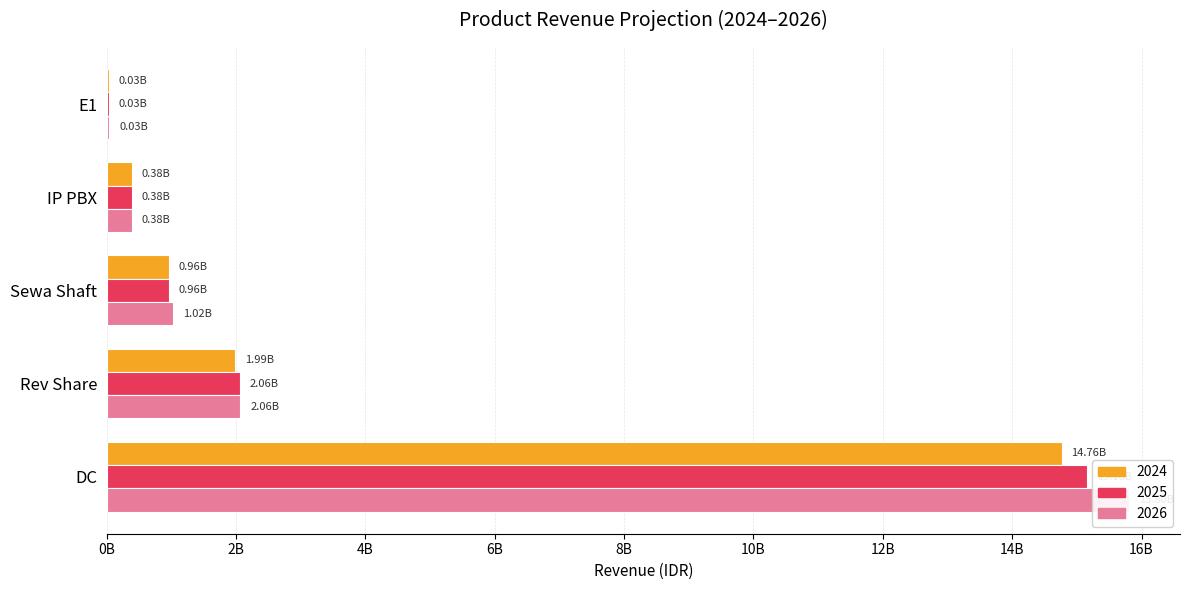

What is the total value across all series at DC?

45726969070.3